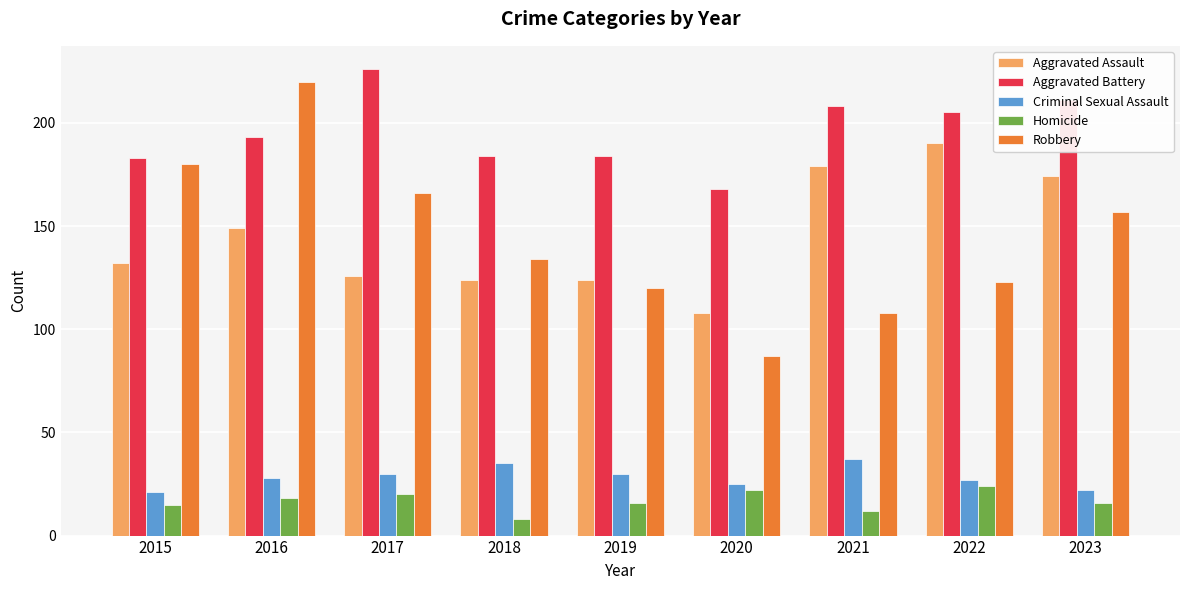

Is it true that Homicide equals 18 at 2016?

True